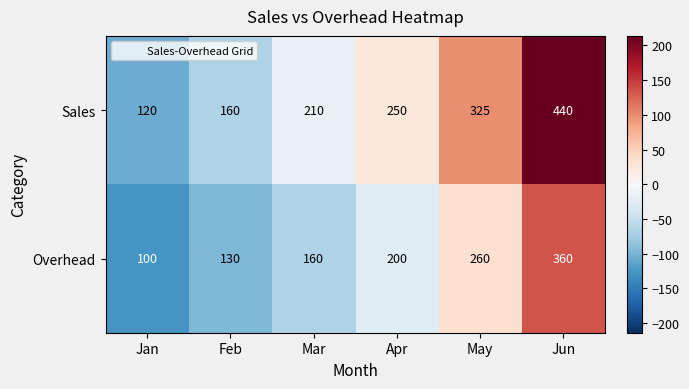

Which label corresponds to the smallest value in the chart?

Jan